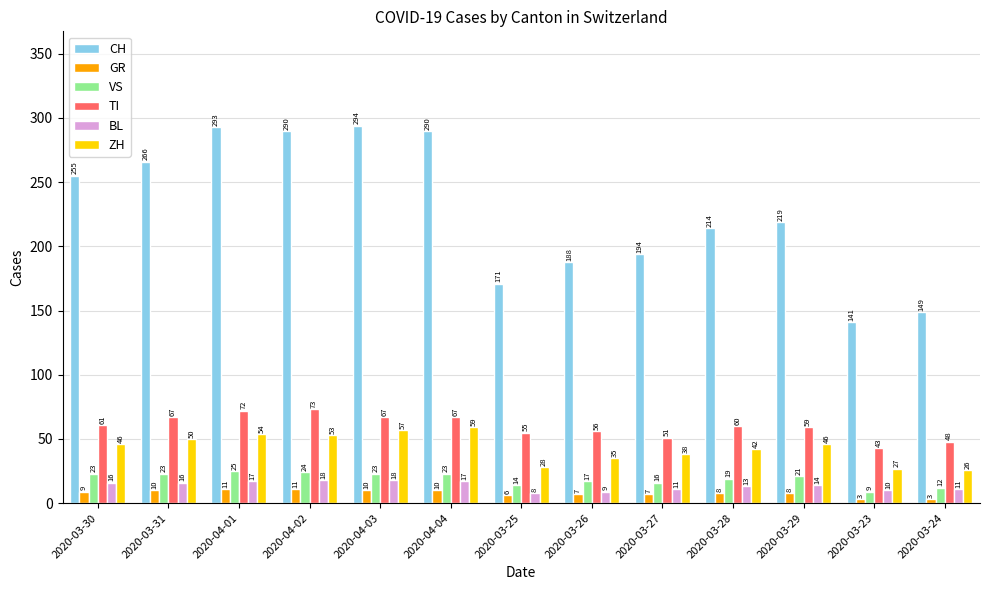

Rank the series by their maximum value, from lowest to highest.

GR, BL, VS, ZH, TI, CH